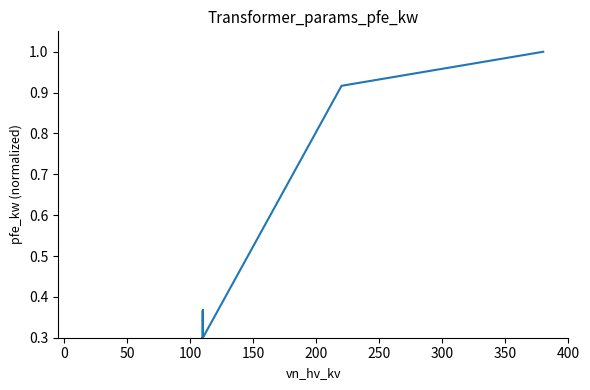

What is the average value?

0.3